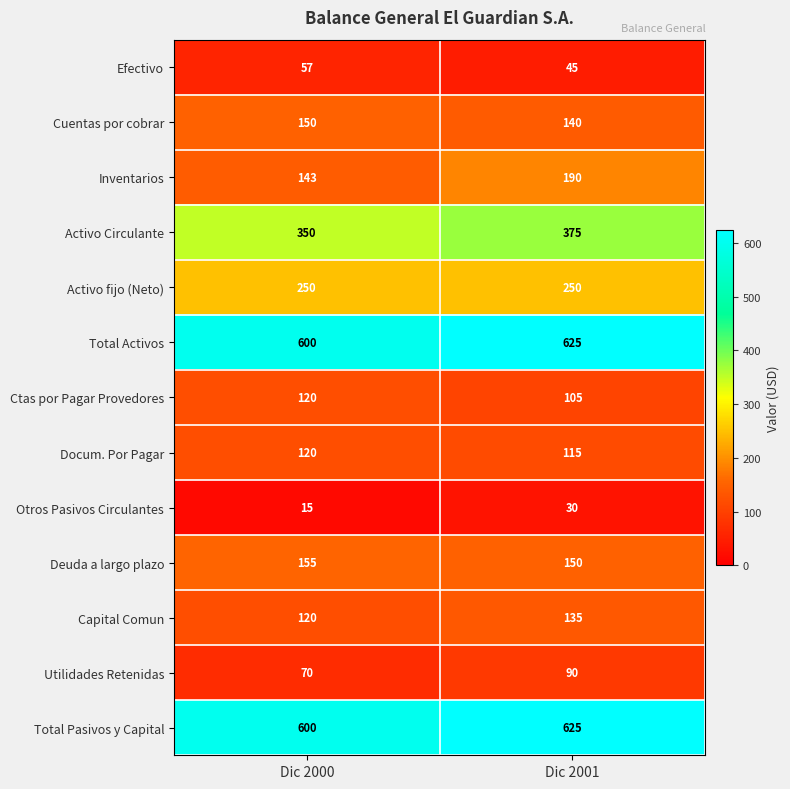

Reading left to right, what are all the values shown in this chart?

Efectivo: 57	45
Cuentas por cobrar: 150	140
Inventarios: 143	190
Activo Circulante: 350	375
Activo fijo (Neto): 250	250
Total Activos: 600	625
Ctas por Pagar Provedores: 120	105
Docum. Por Pagar: 120	115
Otros Pasivos Circulantes: 15	30
Deuda a largo plazo: 155	150
Capital Comun: 120	135
Utilidades Retenidas: 70	90
Total Pasivos y Capital: 600	625